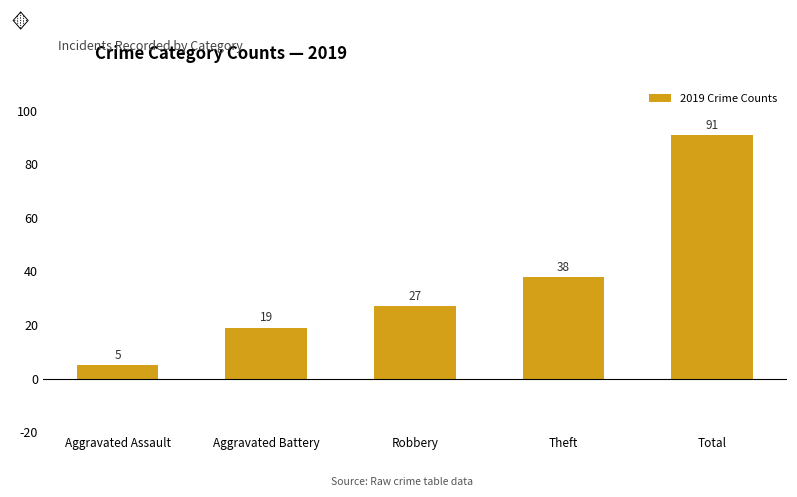

What is the maximum value shown in the chart?

91